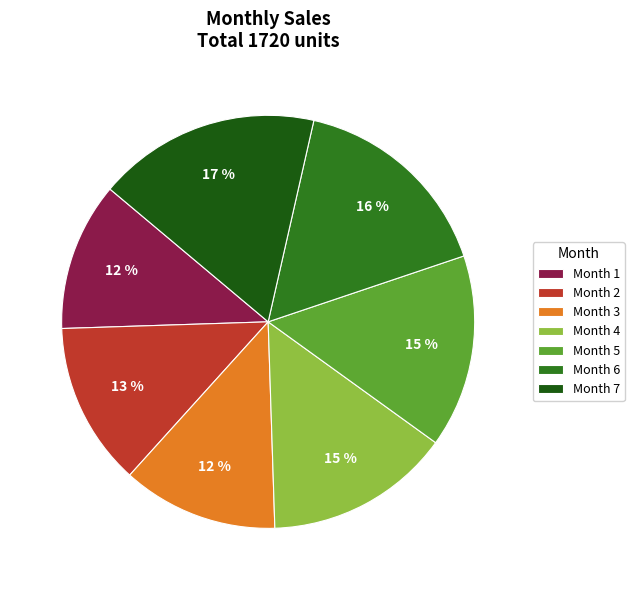

How many slices are in this pie chart?

7